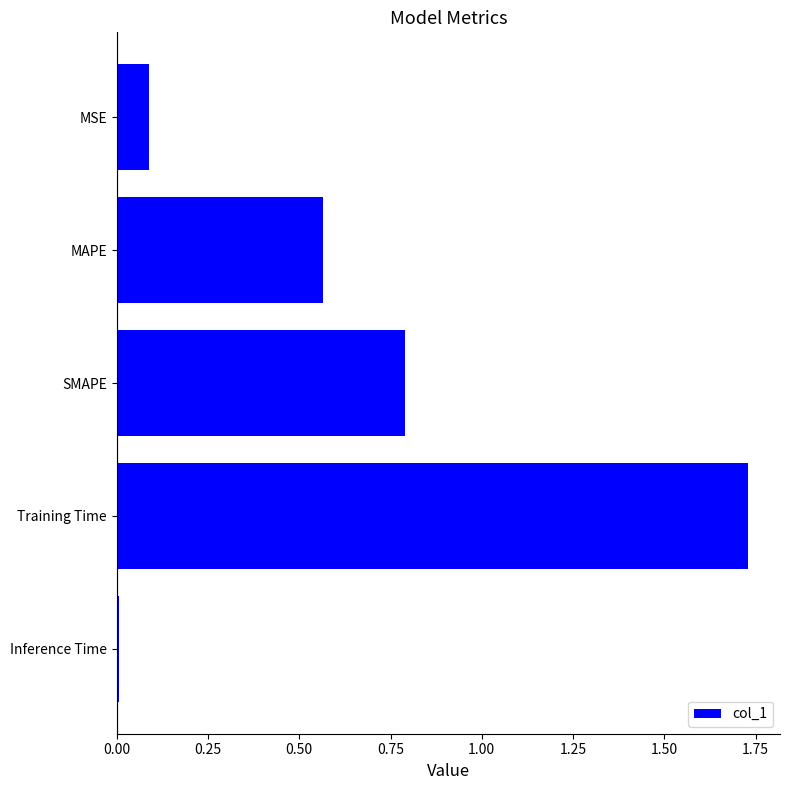

What is the sum of all values?

3.2